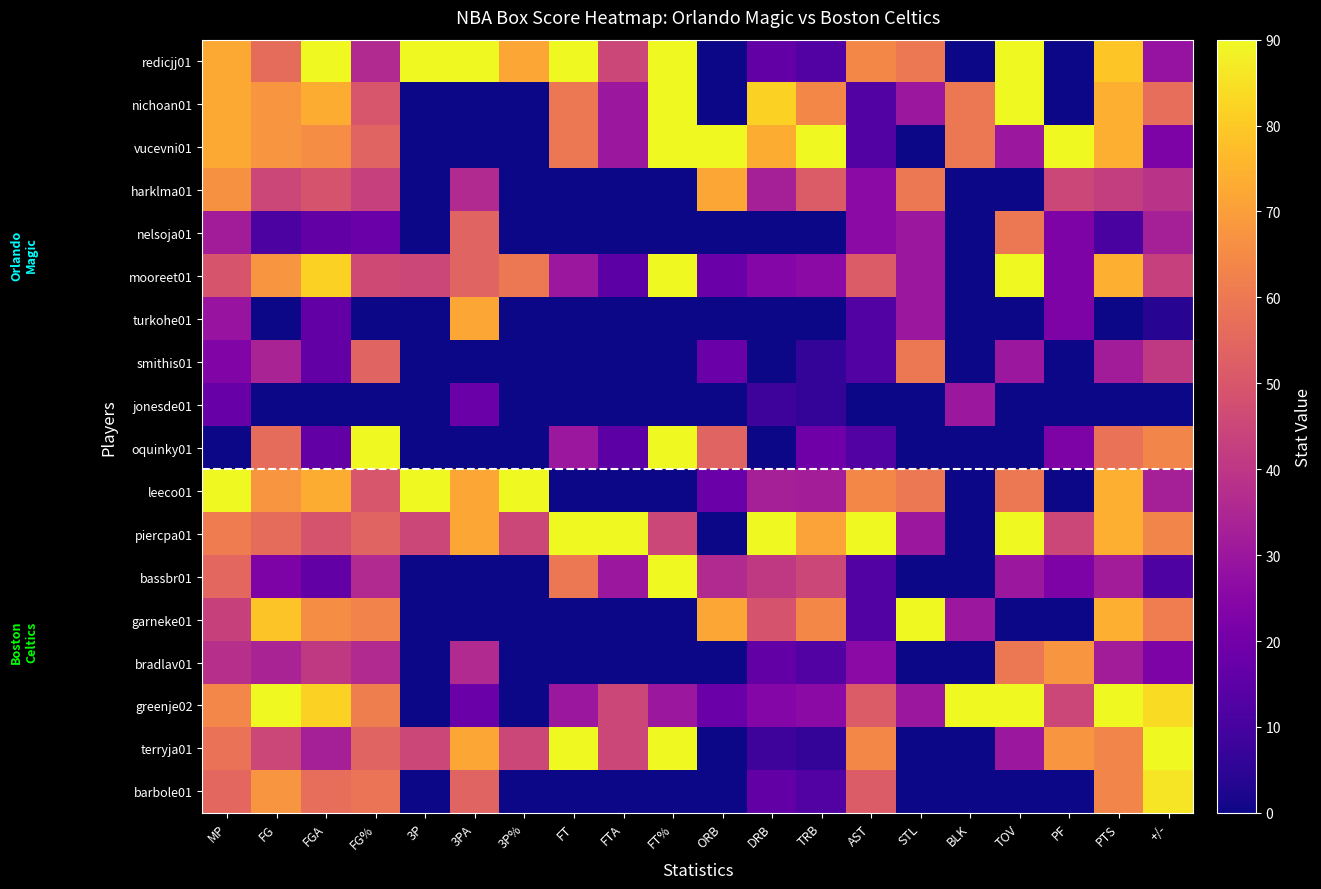

At which category is the sum across all series the highest?

PTS